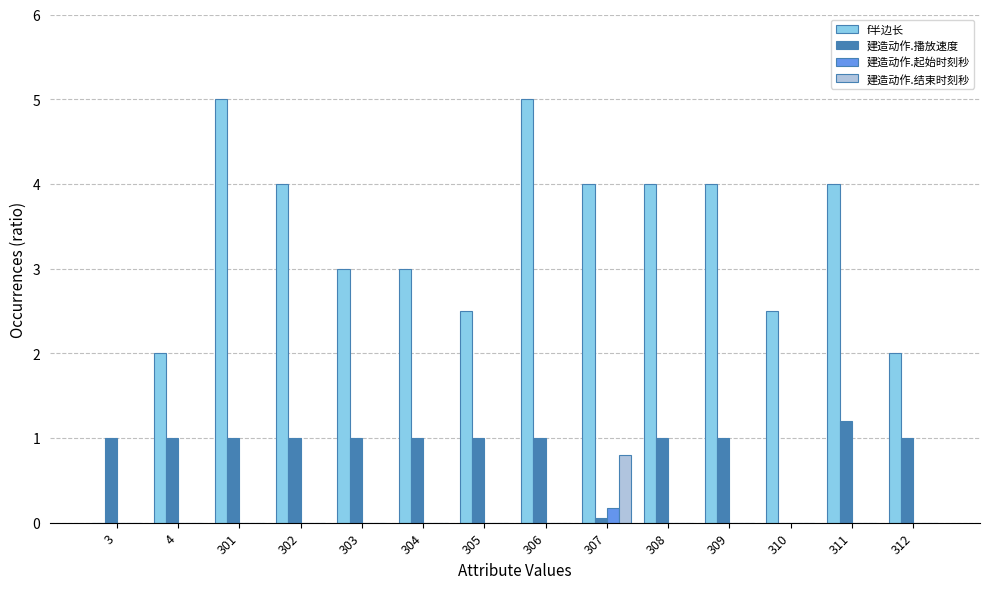

Is it true that 建造动作.播放速度 equals 0.1 at 307?

True